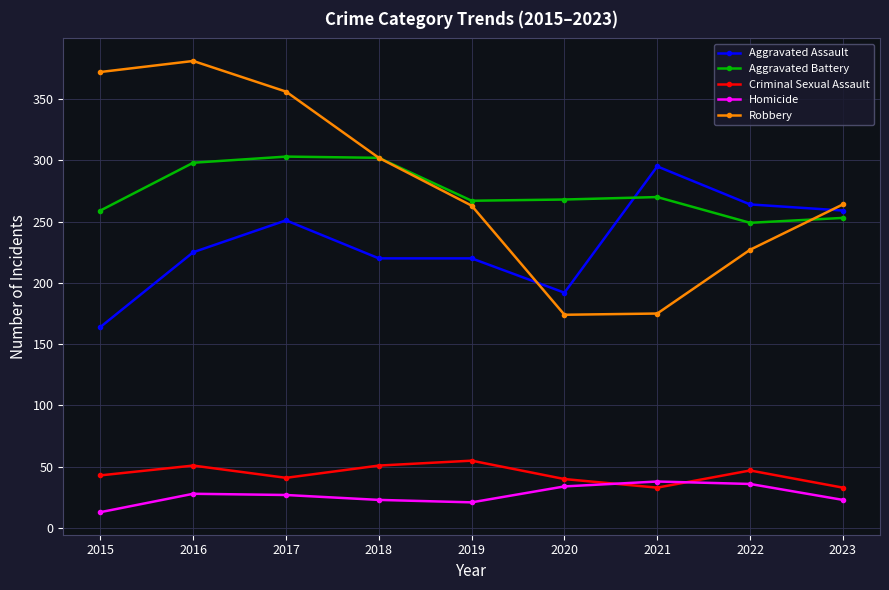

What is the difference between the highest and lowest values at 2020?

234